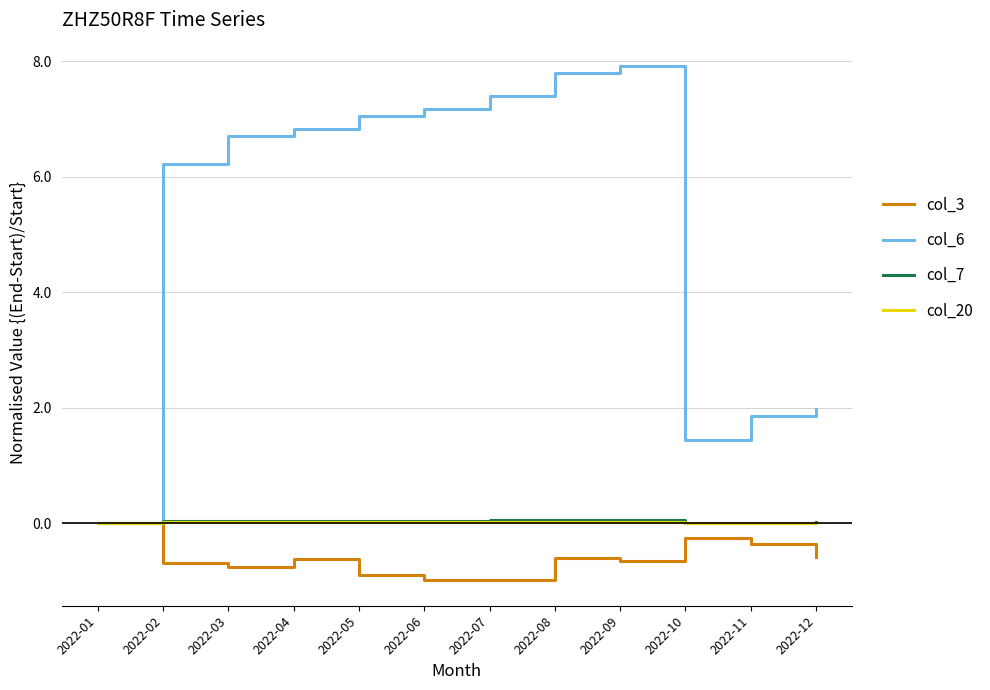

What is the lowest value of the col_3 series?

-1.0